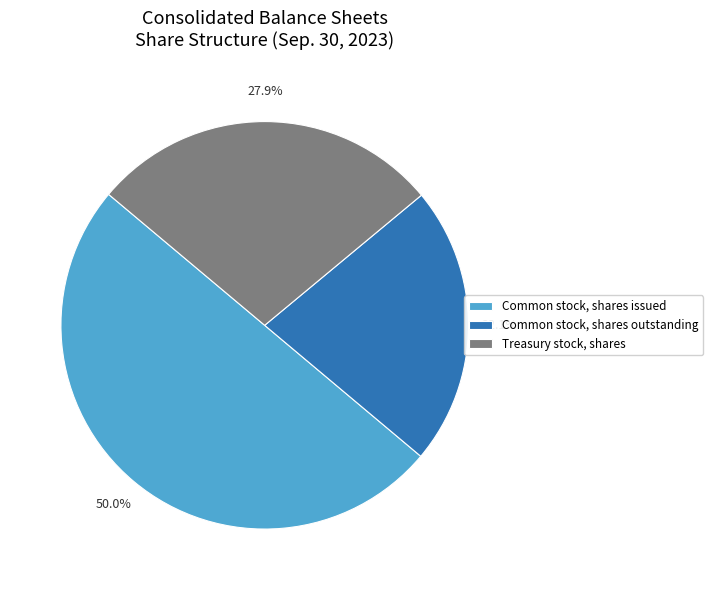

Is it true that Common stock, shares issued is 37% of the pie?

False